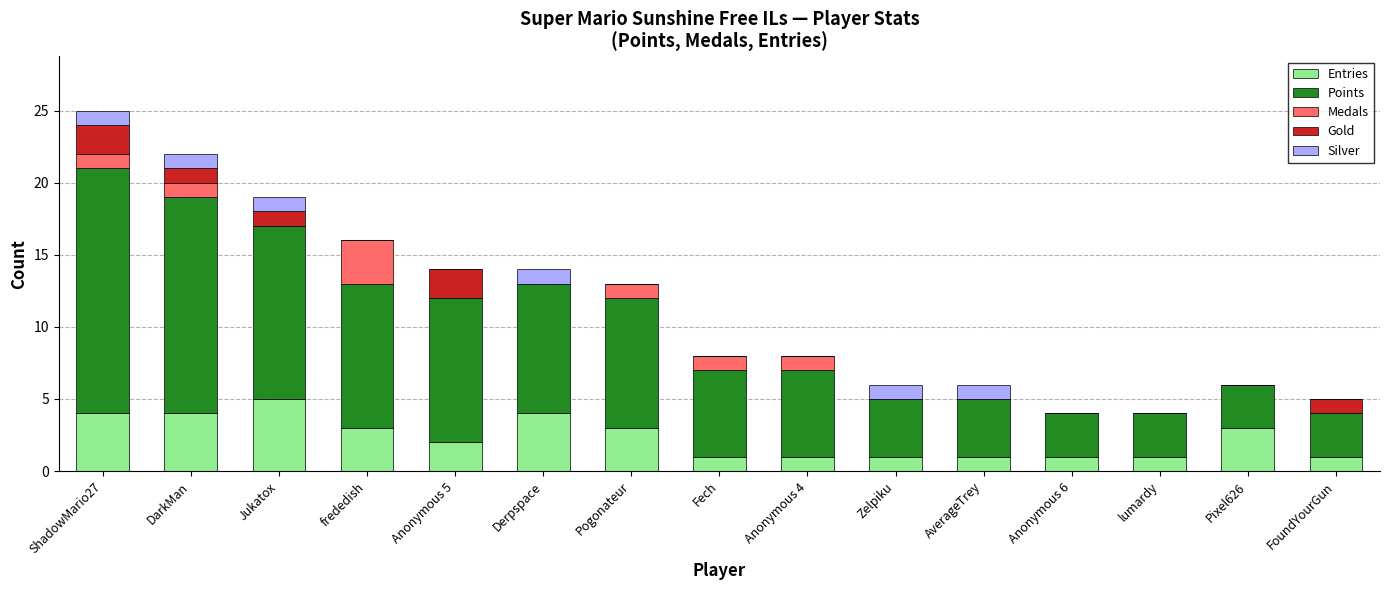

What is the total value across all series at DarkMan?

22